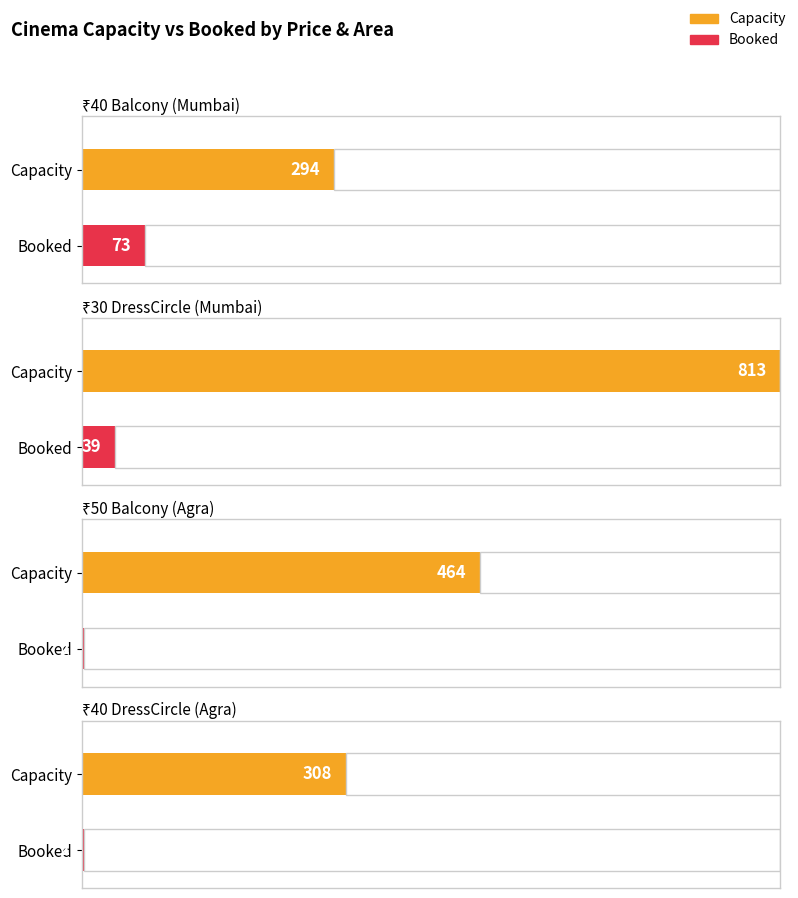

What is the difference between the maximum and minimum values in the Capacity series?

519